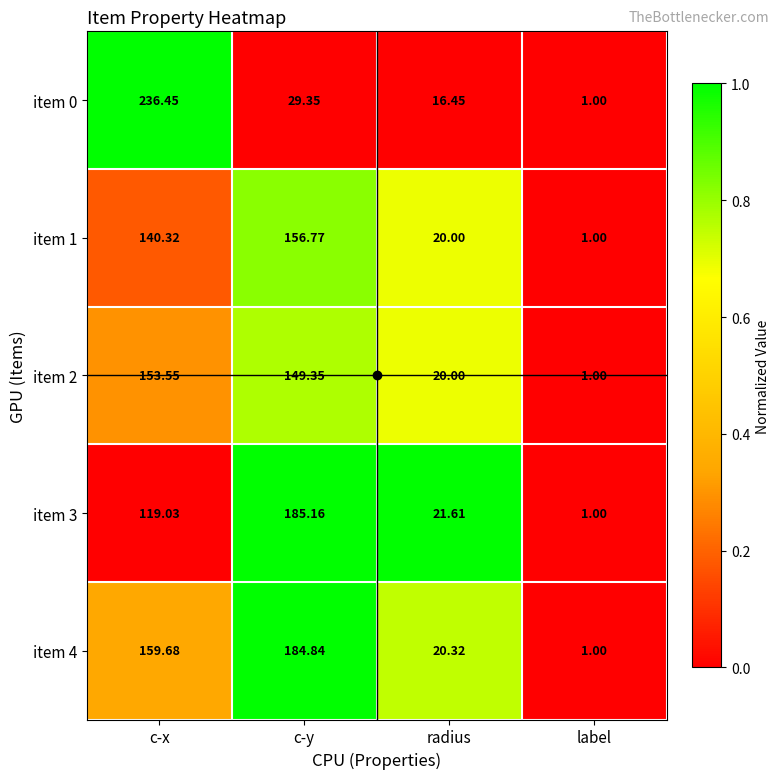

Where is item 3 nearest to the value 93?

c-x